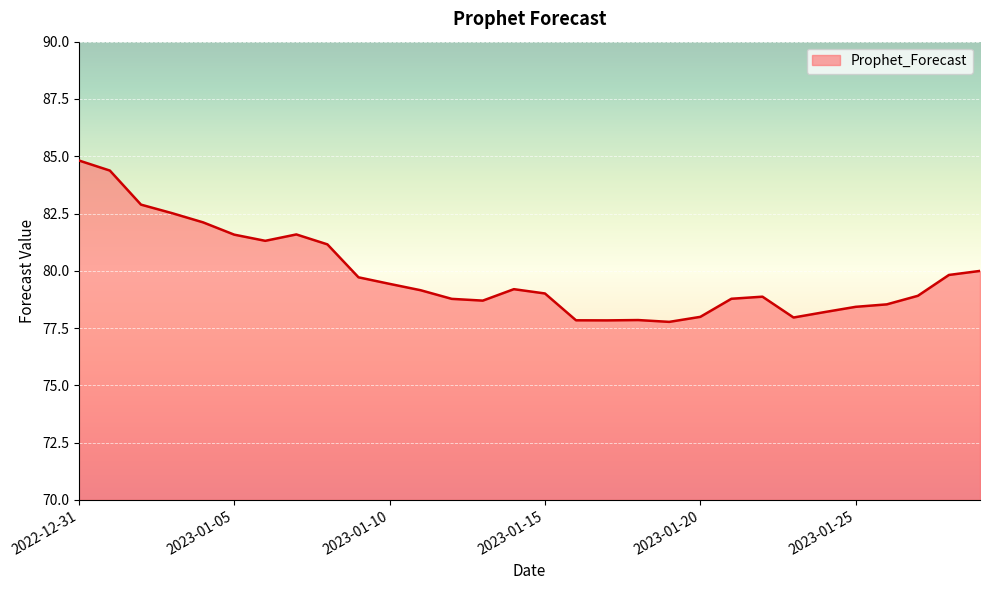

How many series are shown in this chart?

1